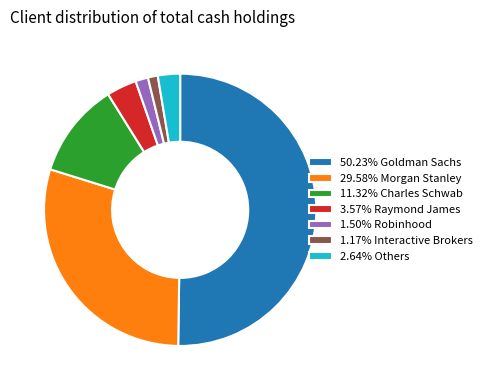

Approximately how many times larger is the value at 11.32% Charles Schwab compared to 1.17% Interactive Brokers?

9.7